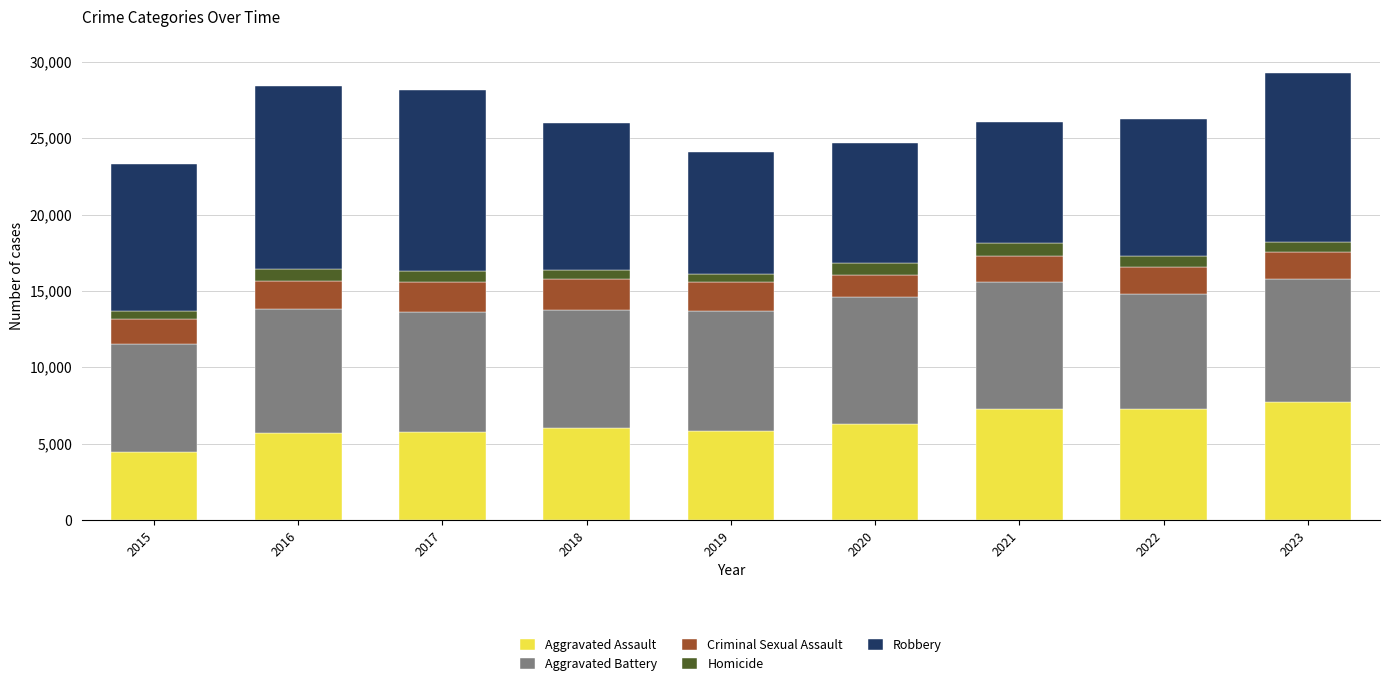

What is the average value of the Aggravated Assault series?

6257